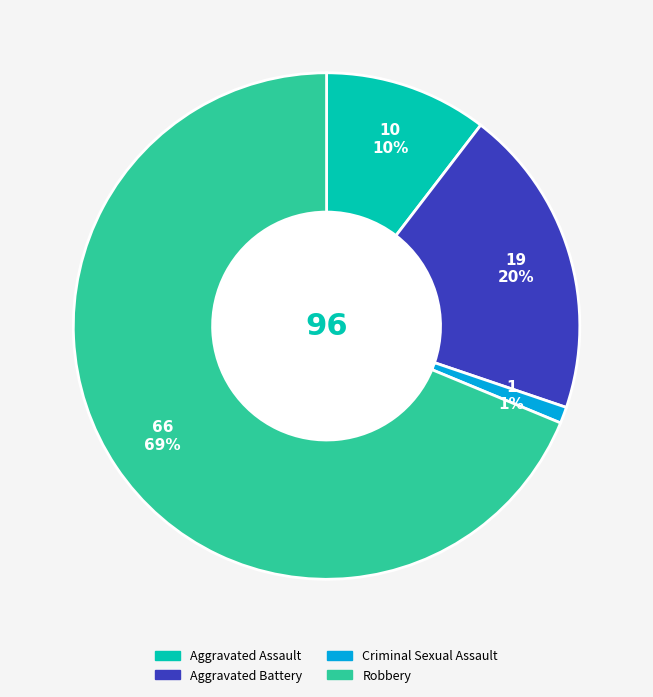

Count the number of slices in the pie.

4